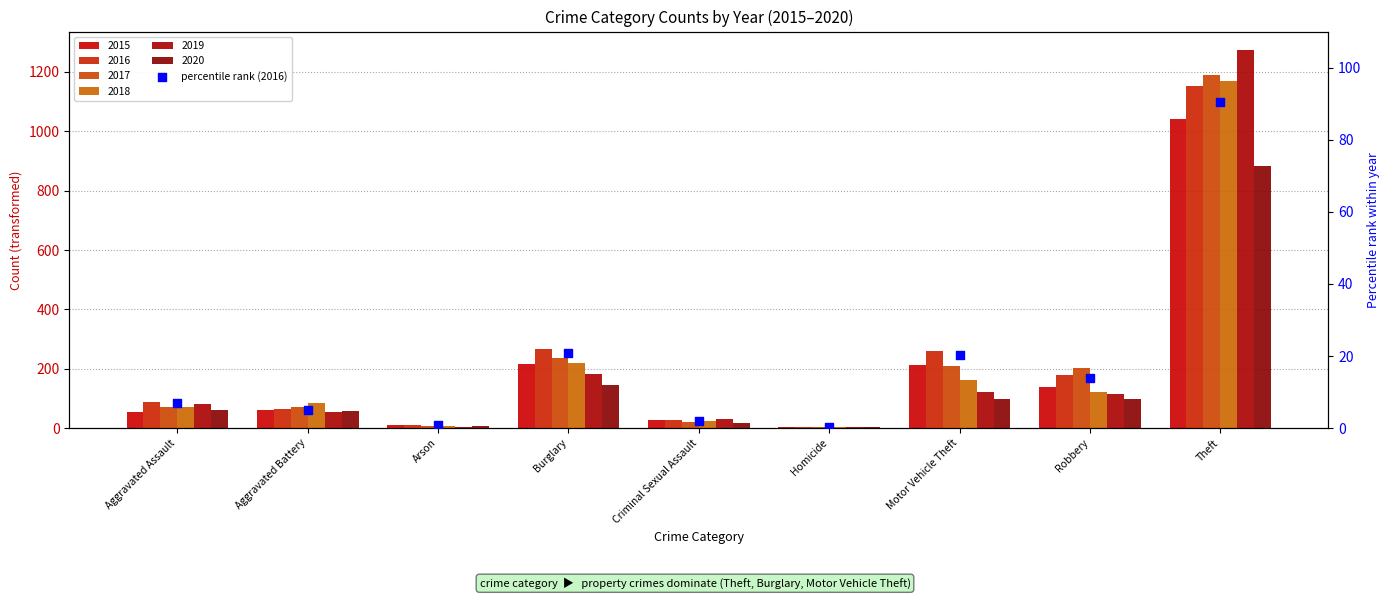

What is the ratio of the value at Motor Vehicle Theft to the value at Criminal Sexual Assault?

10.0